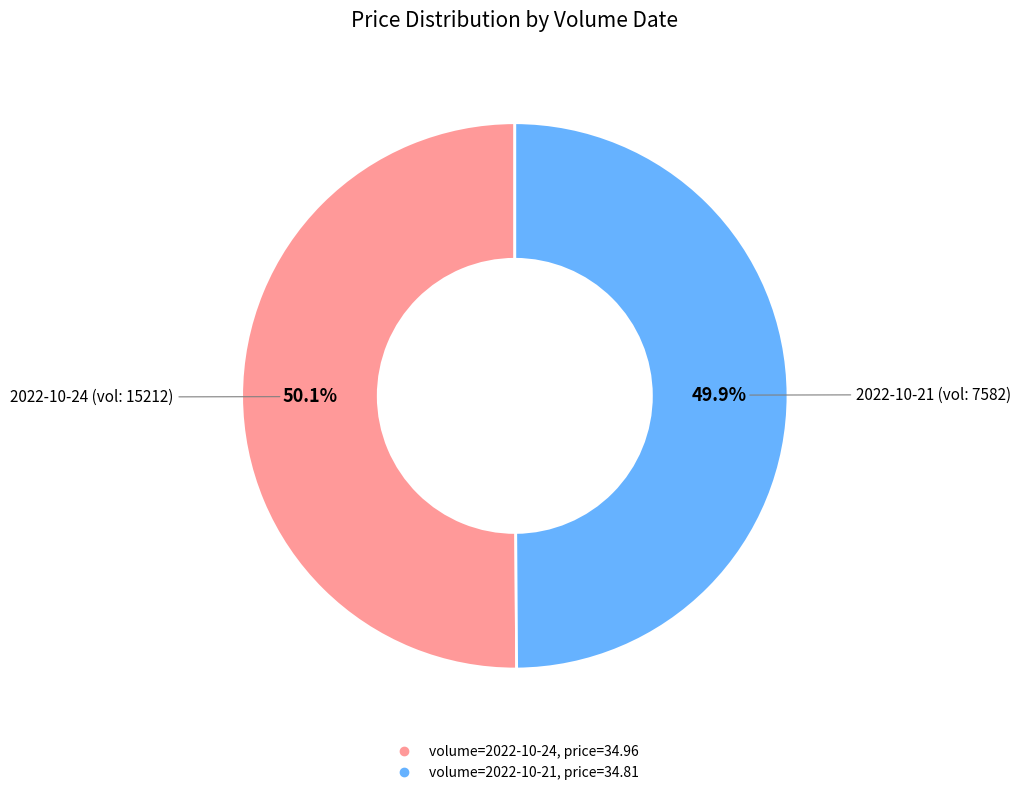

Is there a majority slice in this chart?

Yes